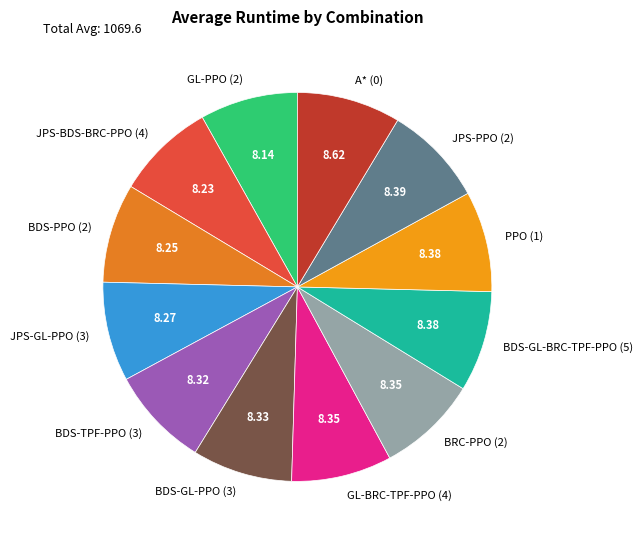

Count the number of slices in the pie.

12